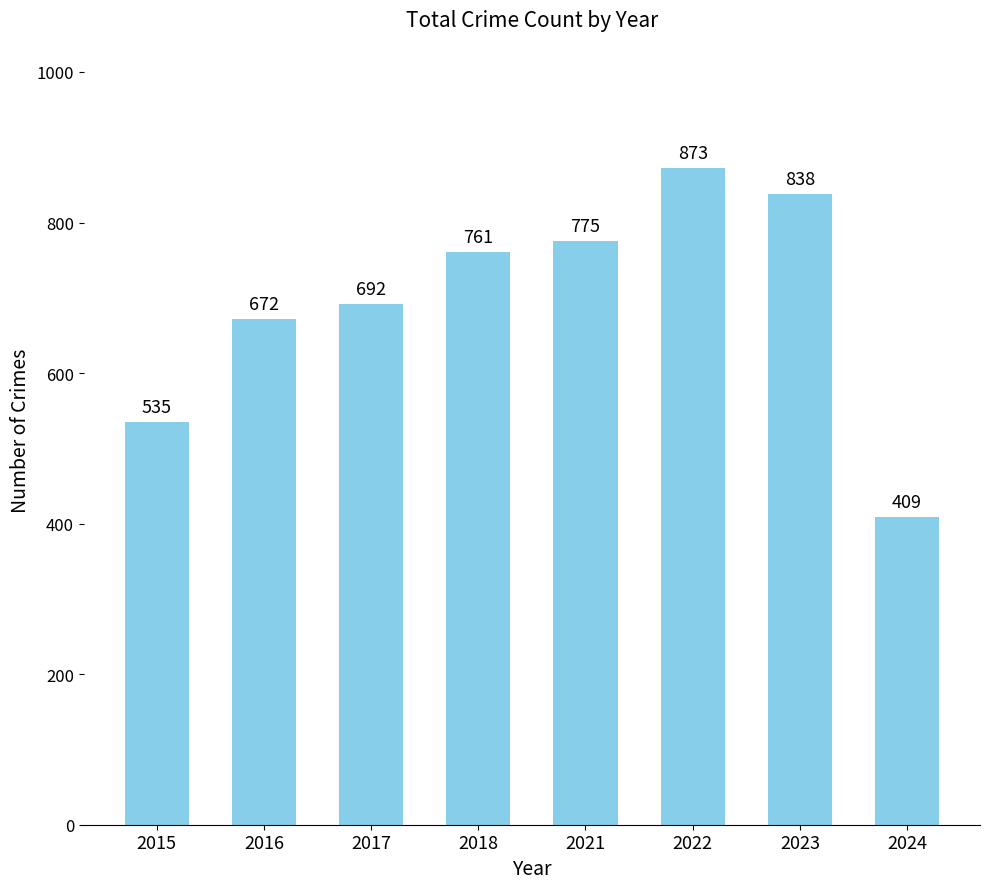

The value at 2015 is 355. True or false?

False